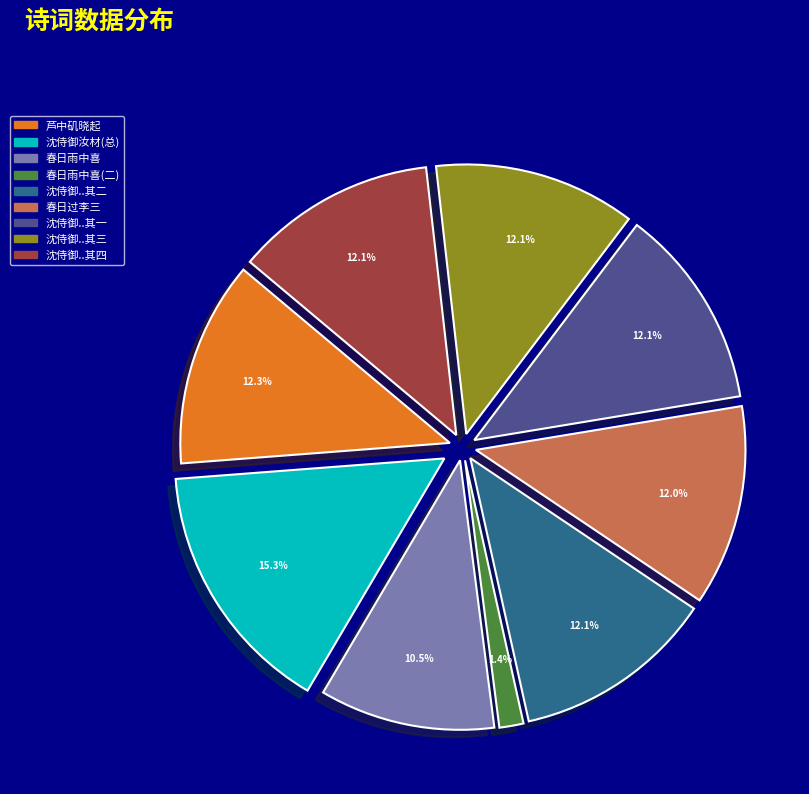

Is 沈侍御汝材按秦至耀州而卒为四绝挽之 其二 the majority of the pie?

No